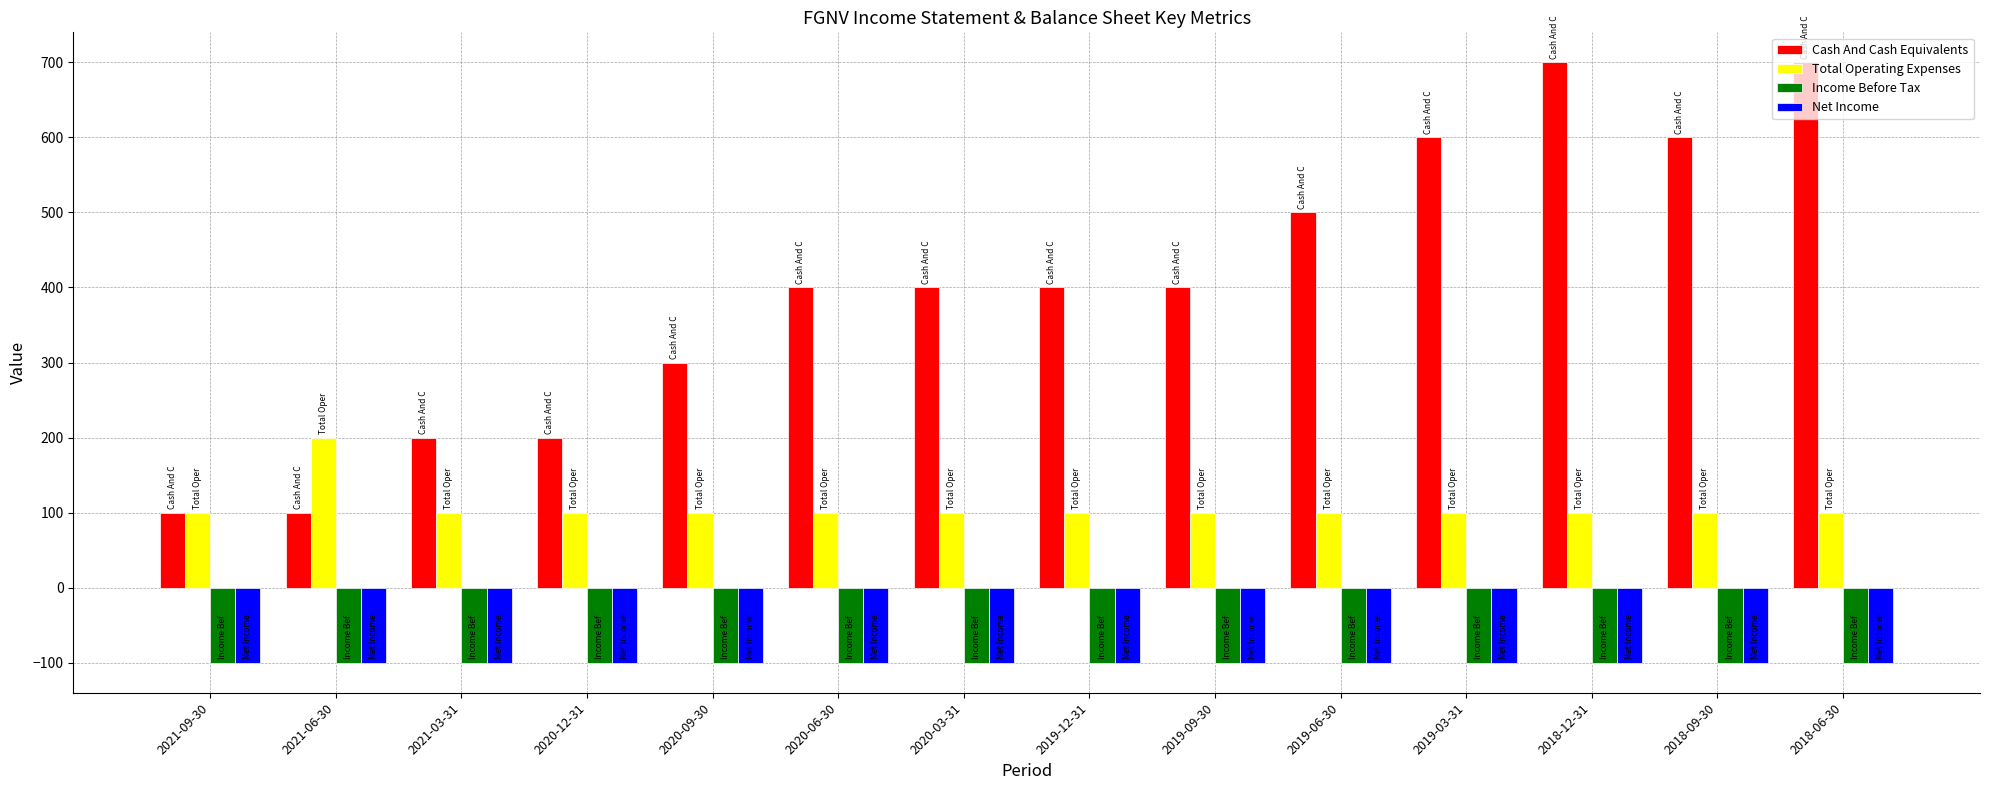

At how many categories does at least one series exceed 107?

13